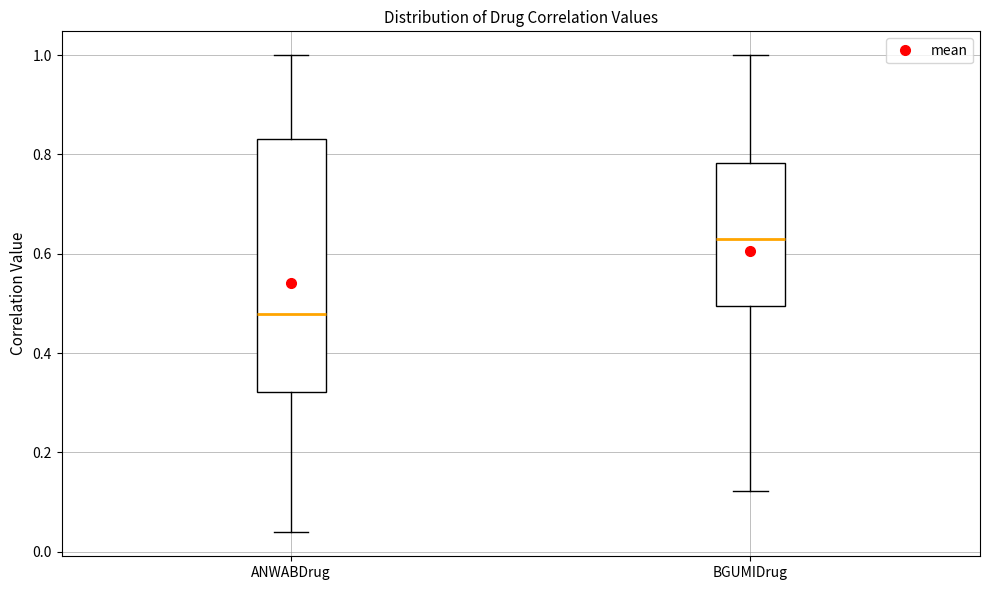

Which box has the highest median line?

BGUMIDrug